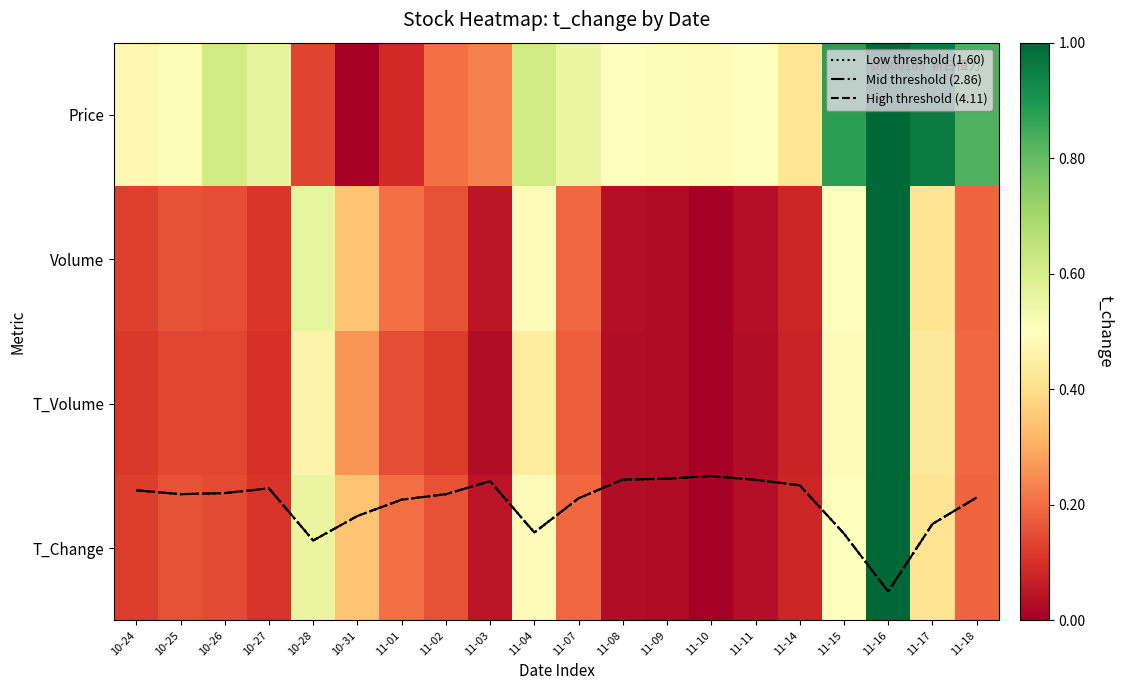

What is the difference between the highest and lowest values at 11-11?

2.5